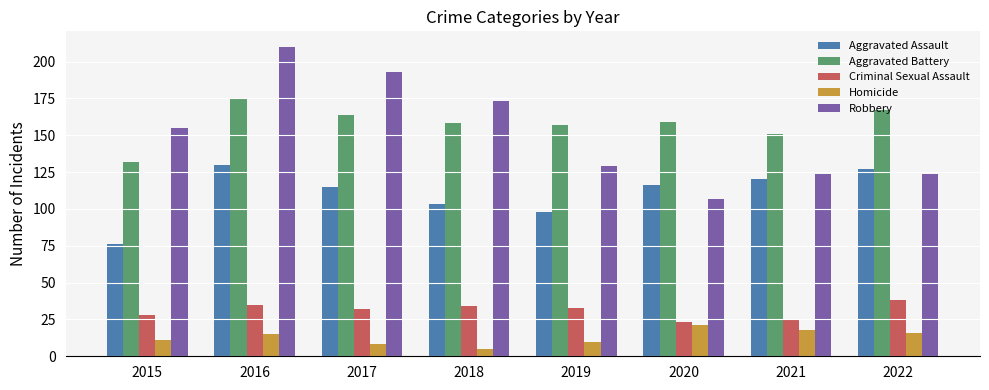

What is the approximate value of Aggravated Assault at 2021, to the nearest 5?

120